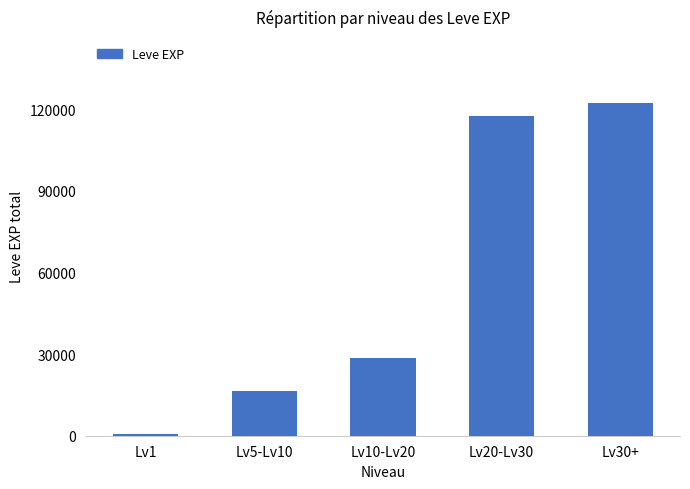

What is the approximate value at Lv30+, to the nearest 100?

122200